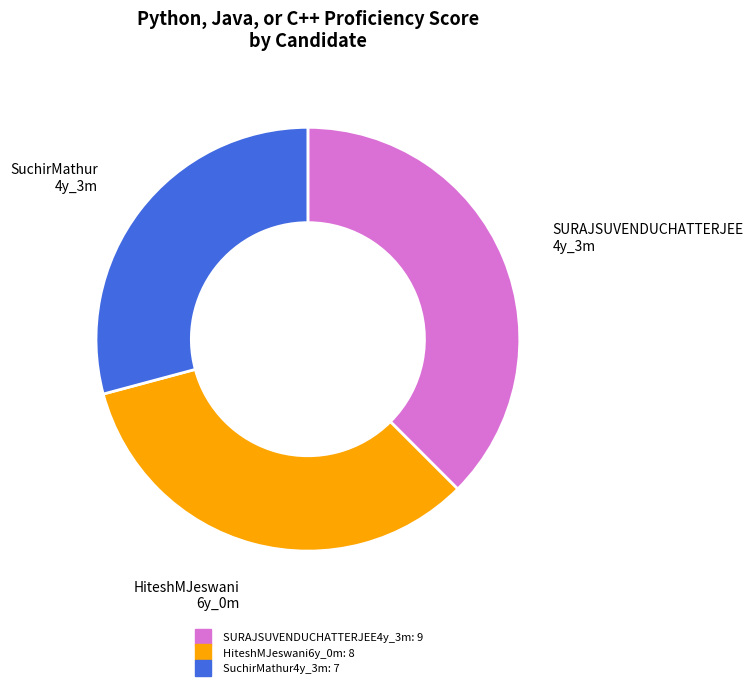

Which has a higher value, HiteshMJeswani6y_0m or SuchirMathur4y_3m?

HiteshMJeswani6y_0m